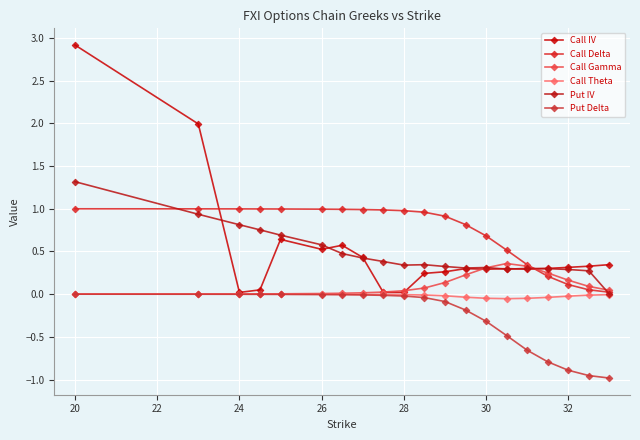

Count the number of categories in the chart.

20